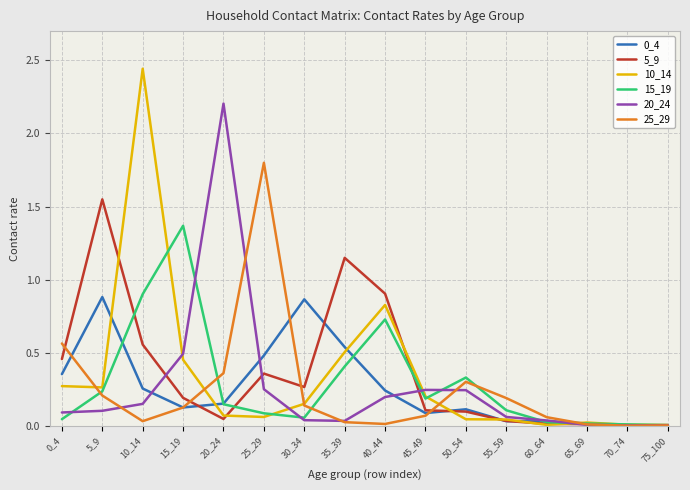

The value of 5_9 at 30_34 is 0.3. True or false?

True